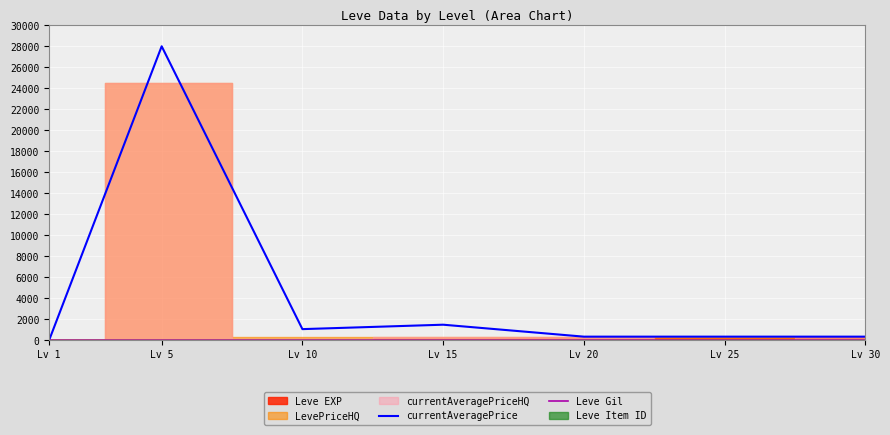

Which category has the lowest value in the Leve Gil series?

Lv 1